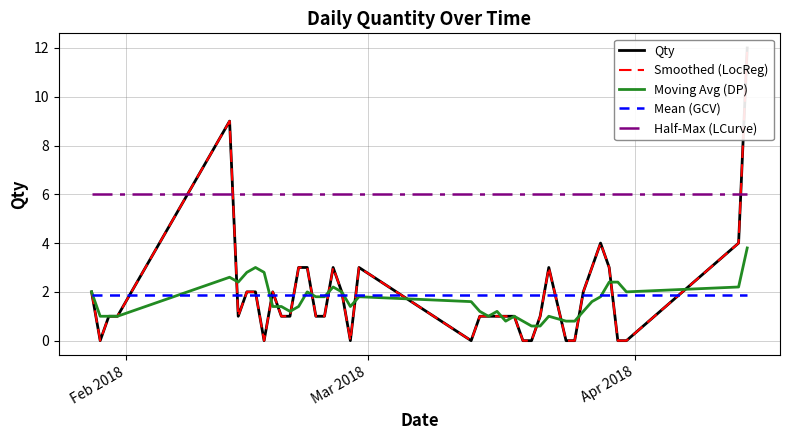

True or false: Half-Max (LCurve) and Moving Avg (DP) cross at least once.

False